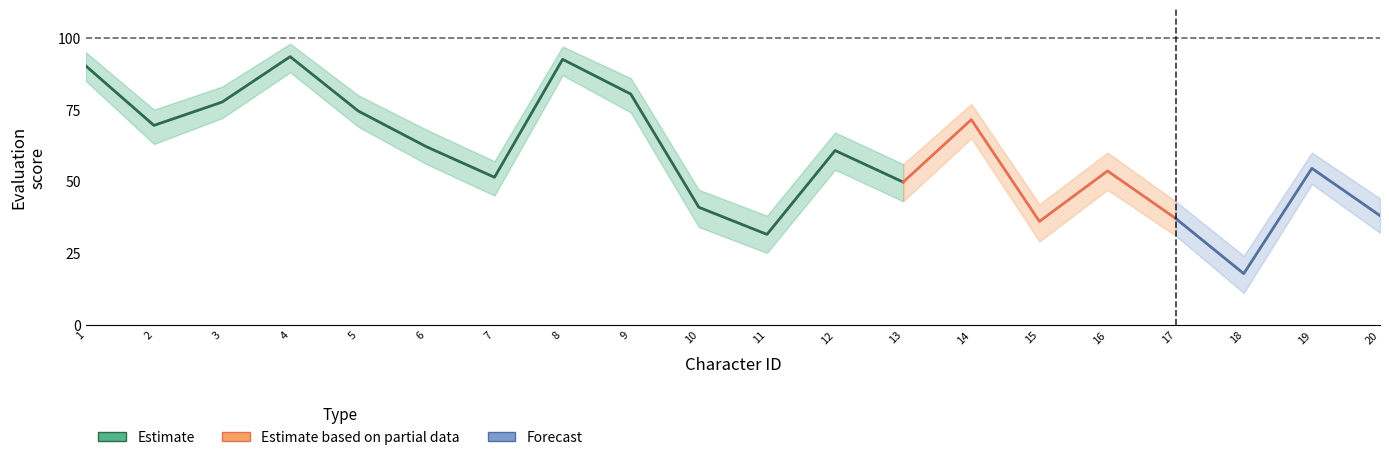

True or false: Evaluation and Evaluation_upper intersect in this chart.

False